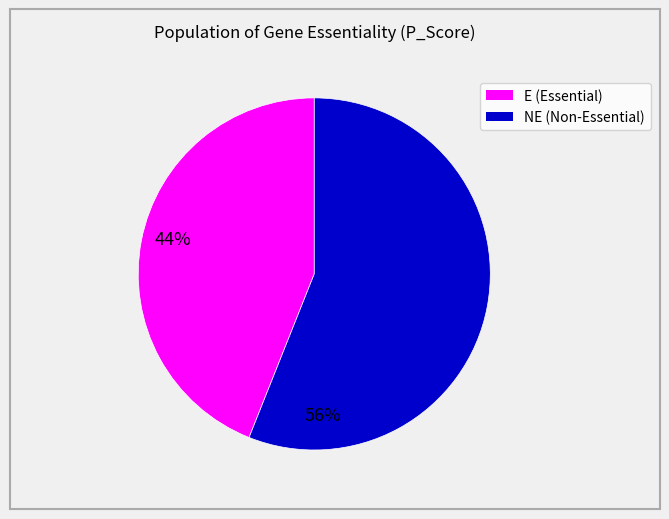

Combined, do NE and E account for over 50%?

Yes